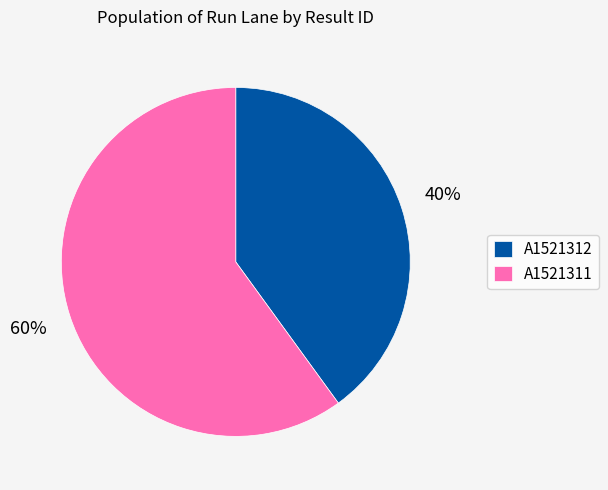

To the nearest percent, what is the difference between the A1521312 and A1521311 slice percentages?

20%